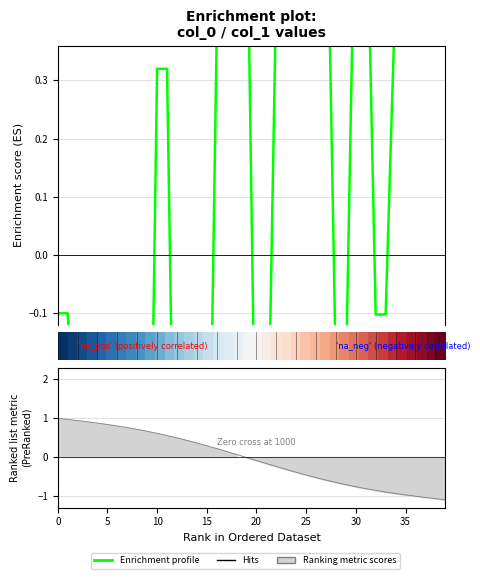

Which series has the widest spread of values?

Enrichment profile